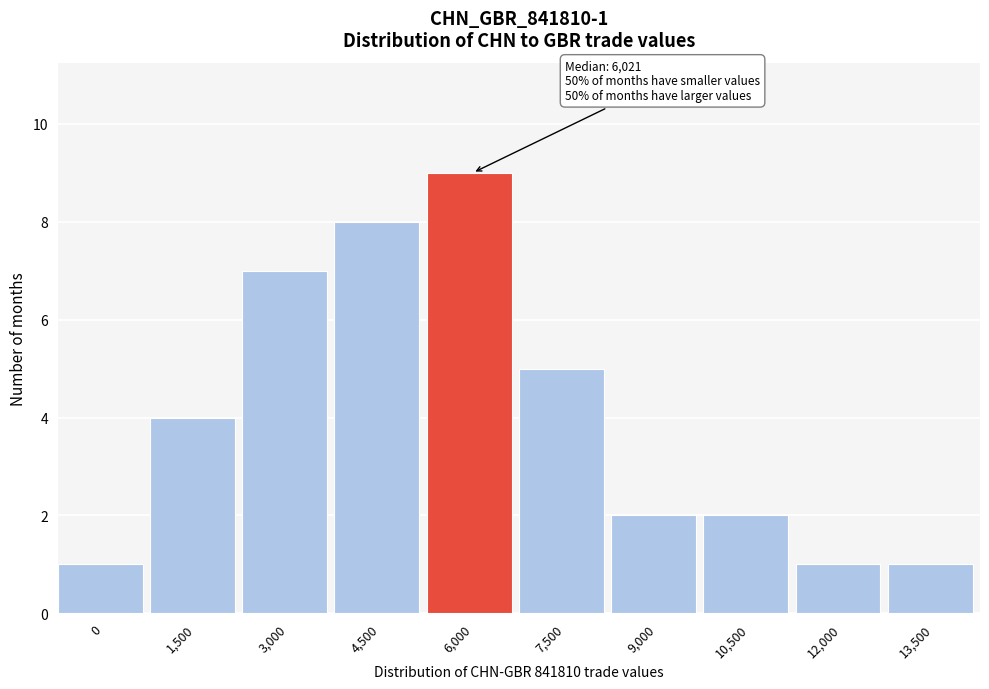

Reading right to left, extract all data points from this chart.

1	1	2	2	5	9	8	7	4	1